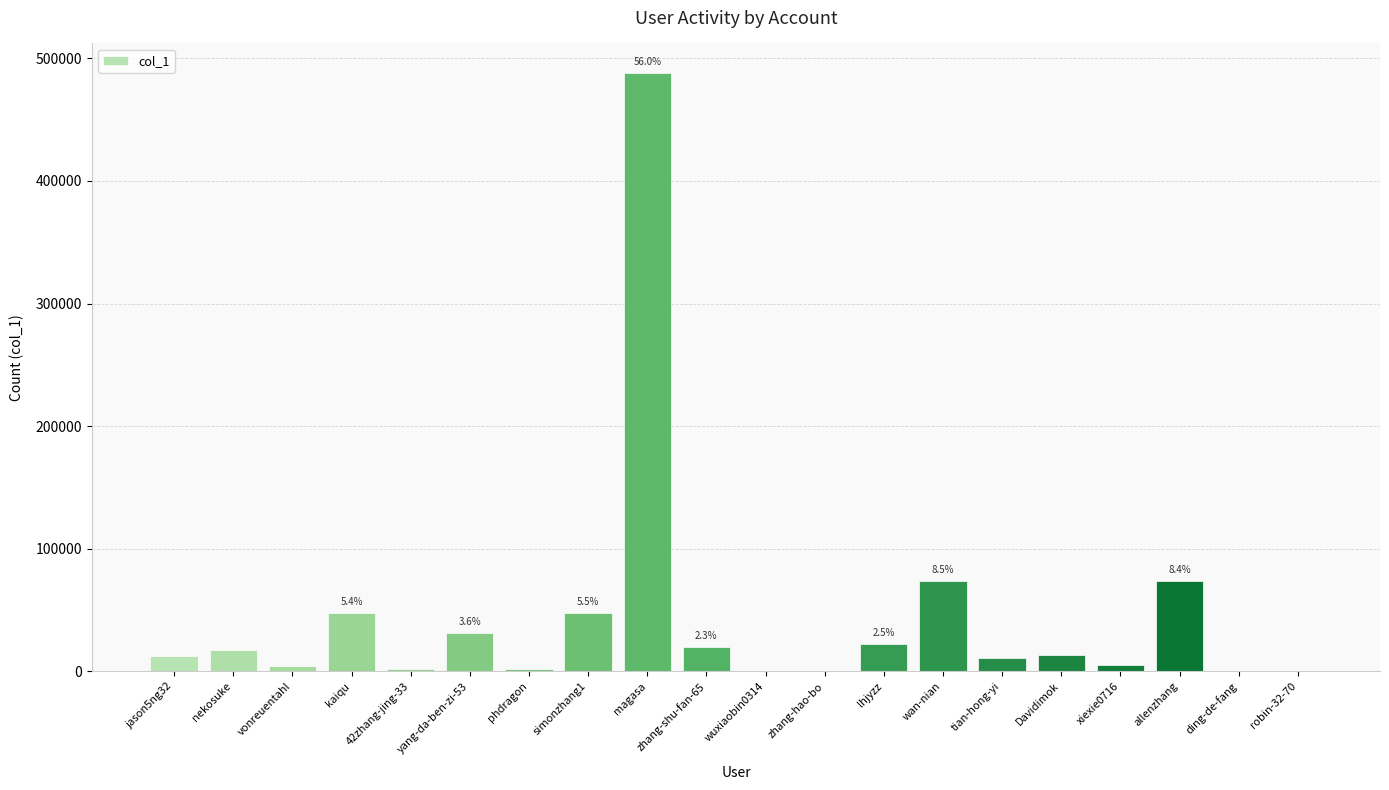

Which label corresponds to the largest value in the chart?

magasa